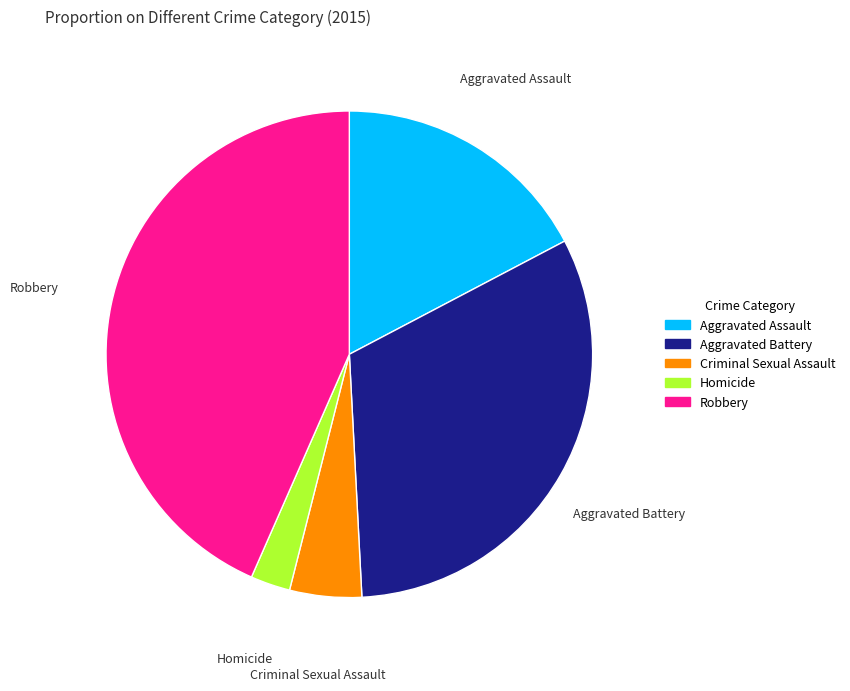

Count the number of slices in the pie.

5